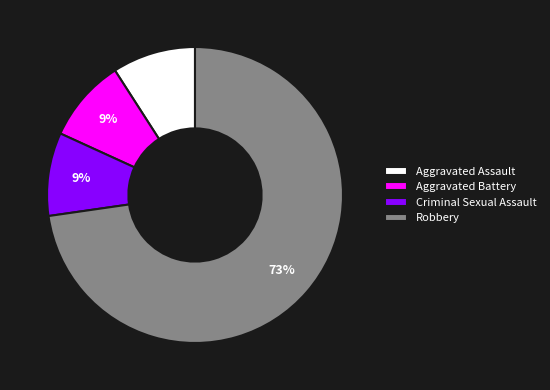

Combined, do Aggravated Assault and Robbery account for over 50%?

Yes